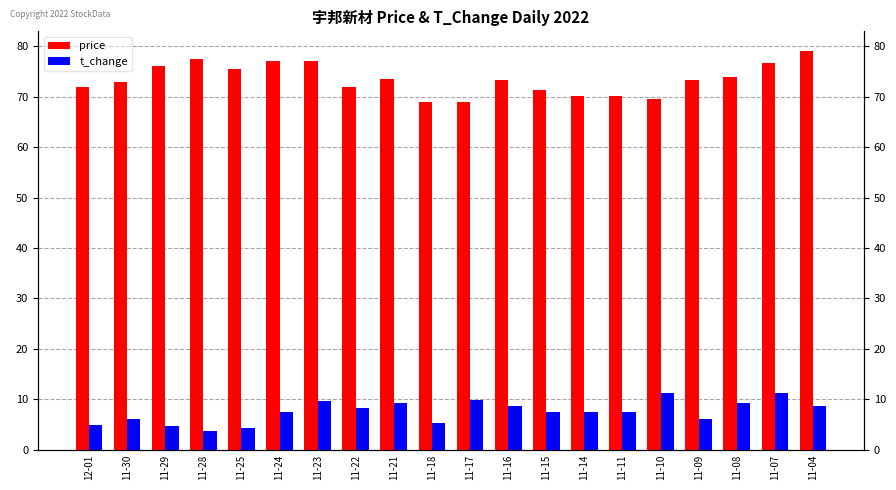

Does the chart contain any negative values?

No